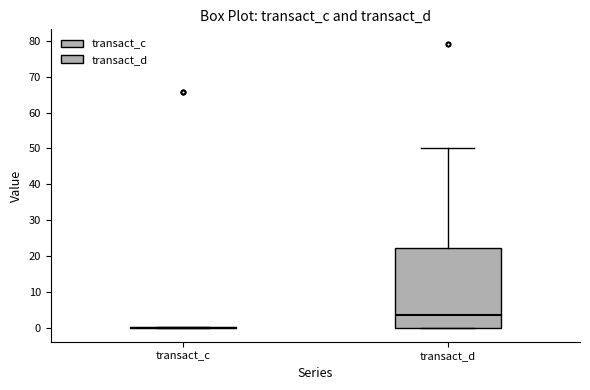

Reading left to right, transcribe this box plot: for each box, give where its median line is, the range the box spans, and where its two whiskers end, as read against the y-axis. The values are not printed on the chart, so give them approximately, as read against the axis.

transact_c: box collapsed to a line at 0, whiskers 0 to 0
transact_d: median 4, box 0 to 22, whiskers 0 to 50